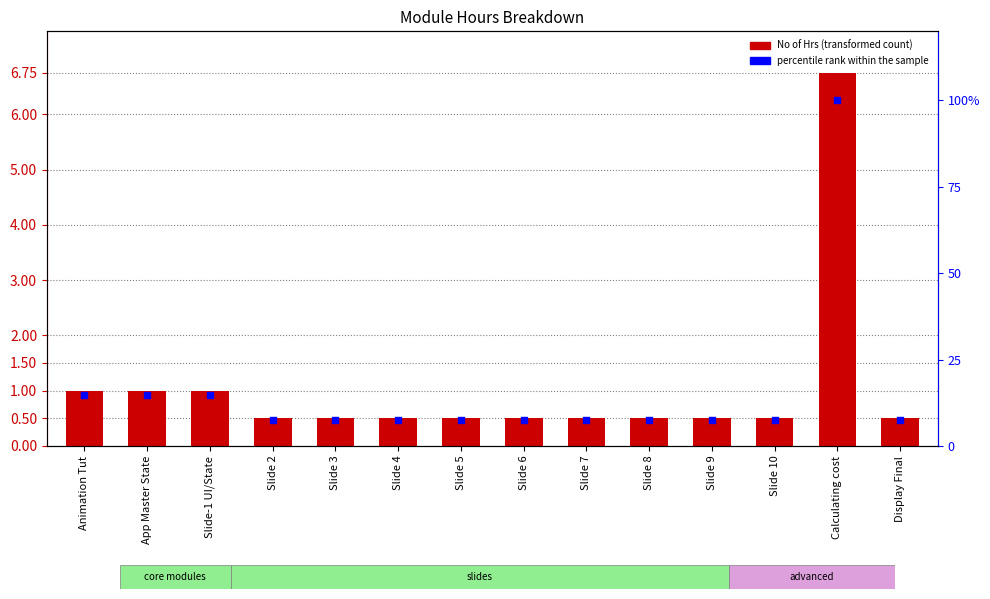

What is the total value across all series at Slide 3?

7.9